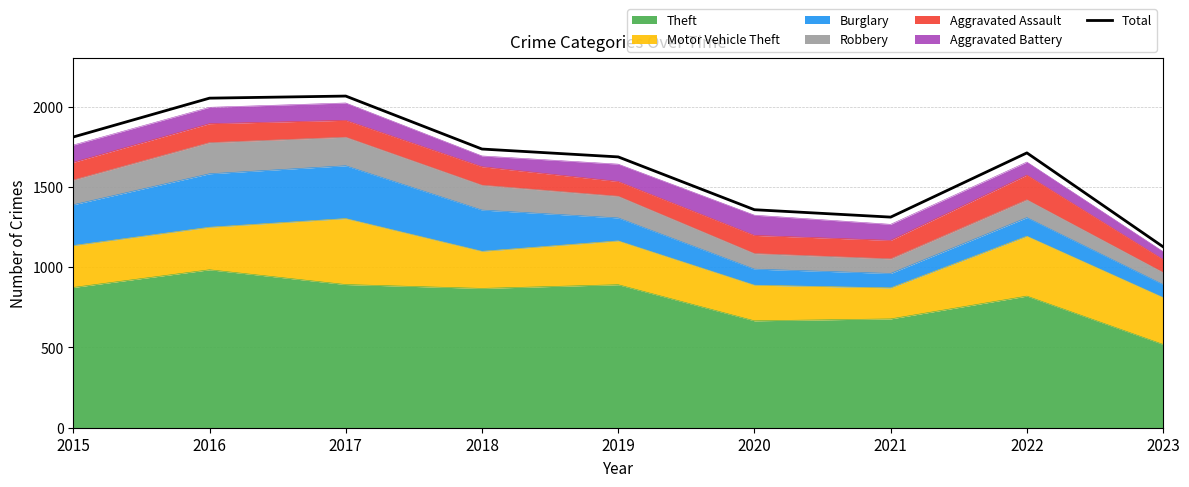

At which label does the data first exceed 1712?

2015